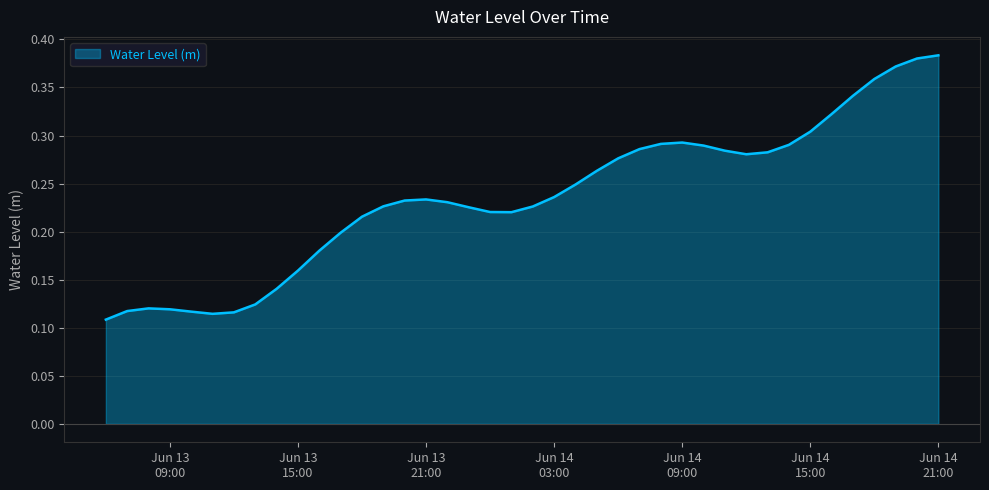

List the labels in order of value, smallest first.

2024-06-13 06:00:00, 2024-06-13 11:00:00, 2024-06-13 12:00:00, 2024-06-13 10:00:00, 2024-06-13 07:00:00, 2024-06-13 09:00:00, 2024-06-13 08:00:00, 2024-06-13 13:00:00, 2024-06-13 14:00:00, 2024-06-13 15:00:00, 2024-06-13 16:00:00, 2024-06-13 17:00:00, 2024-06-13 18:00:00, 2024-06-14 01:00:00, 2024-06-14 00:00:00, 2024-06-13 23:00:00, 2024-06-14 02:00:00, 2024-06-13 19:00:00, 2024-06-13 22:00:00, 2024-06-13 20:00:00, 2024-06-13 21:00:00, 2024-06-14 03:00:00, 2024-06-14 04:00:00, 2024-06-14 05:00:00, 2024-06-14 06:00:00, 2024-06-14 12:00:00, 2024-06-14 13:00:00, 2024-06-14 11:00:00, 2024-06-14 07:00:00, 2024-06-14 10:00:00, 2024-06-14 14:00:00, 2024-06-14 08:00:00, 2024-06-14 09:00:00, 2024-06-14 15:00:00, 2024-06-14 16:00:00, 2024-06-14 17:00:00, 2024-06-14 18:00:00, 2024-06-14 19:00:00, 2024-06-14 20:00:00, 2024-06-14 21:00:00